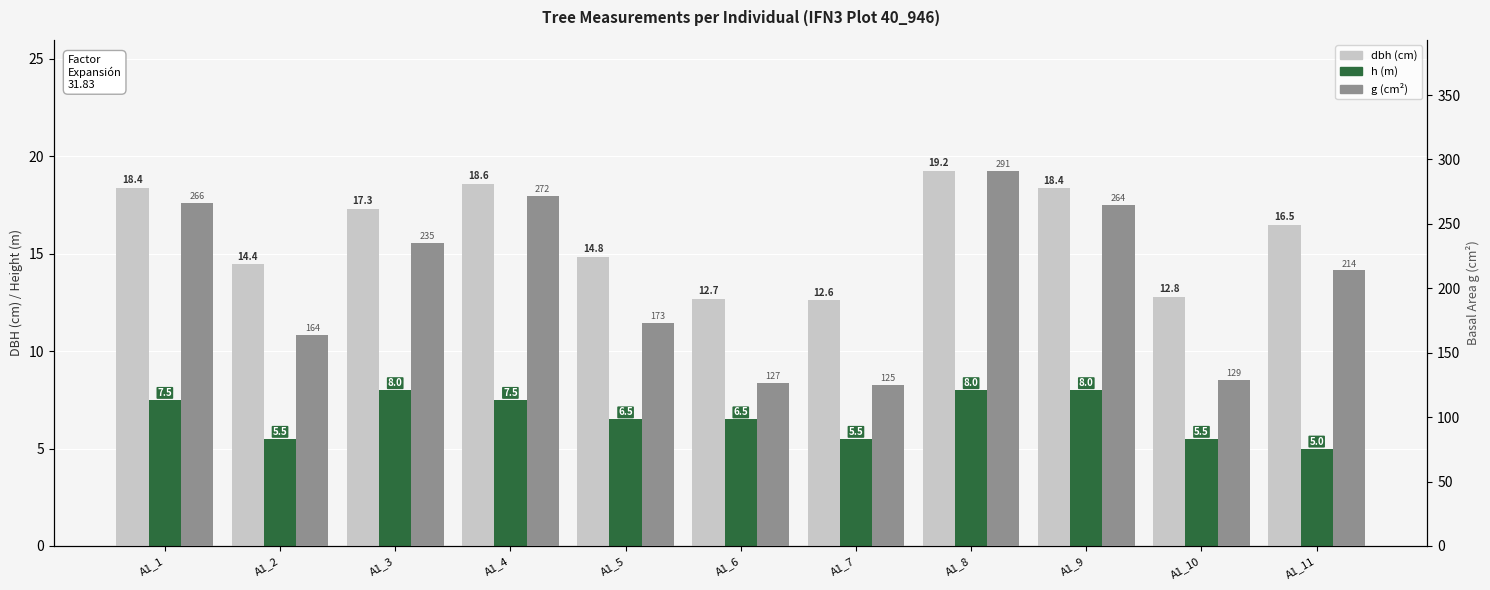

How many groups of bars are there?

11